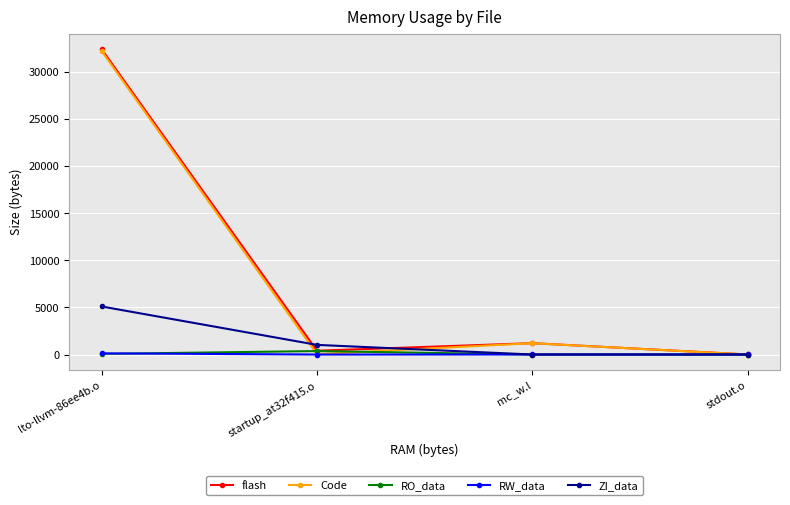

At which label does Code reach its peak?

lto-llvm-86ee4b.o